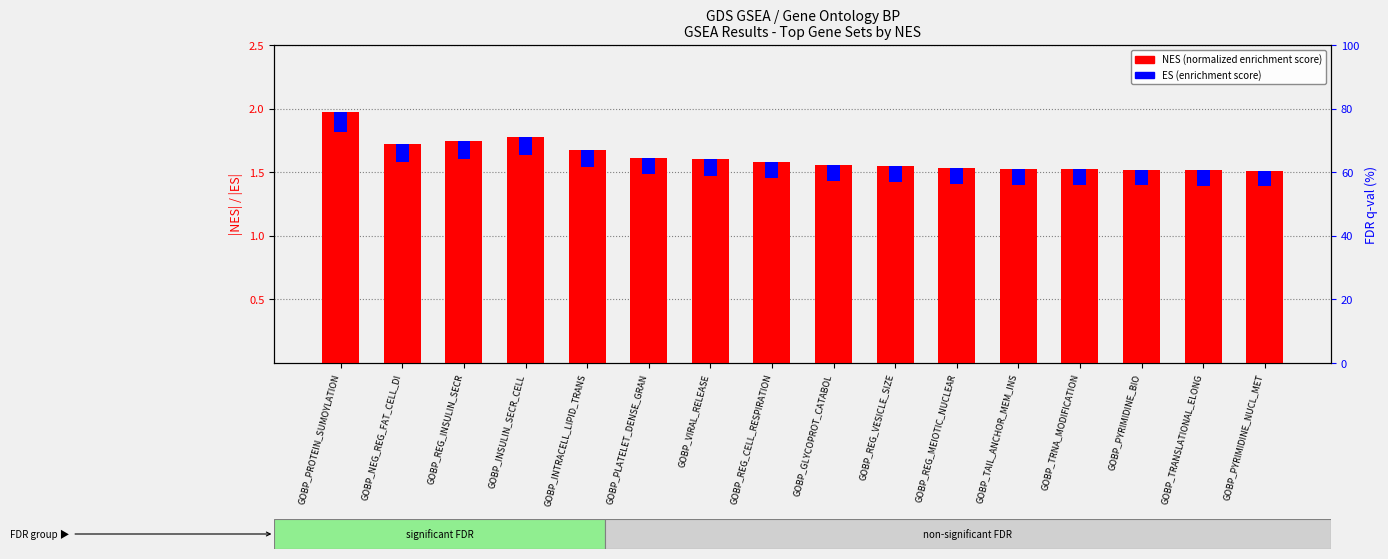

How many bars are there in each group?

2